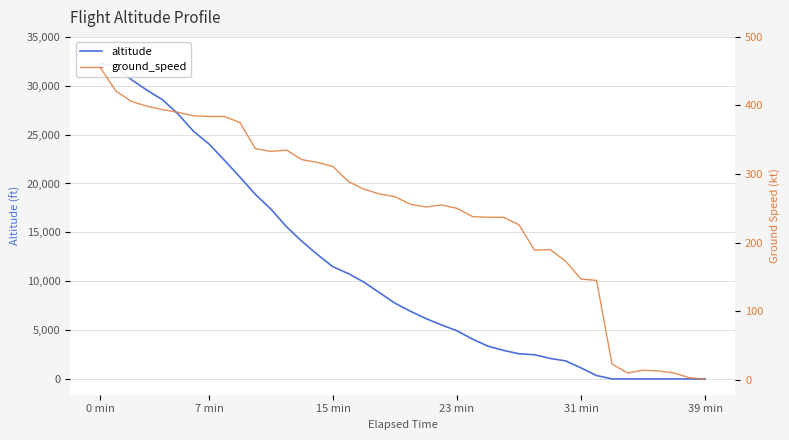

Between 14 and 16, which series saw the biggest shift?

altitude